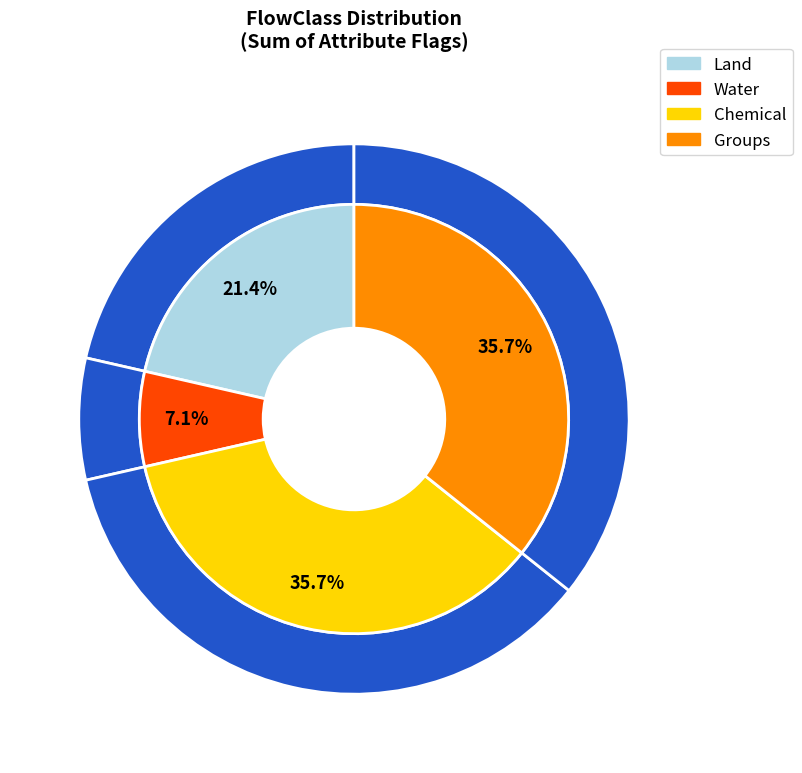

Is Energy the majority of the pie?

No